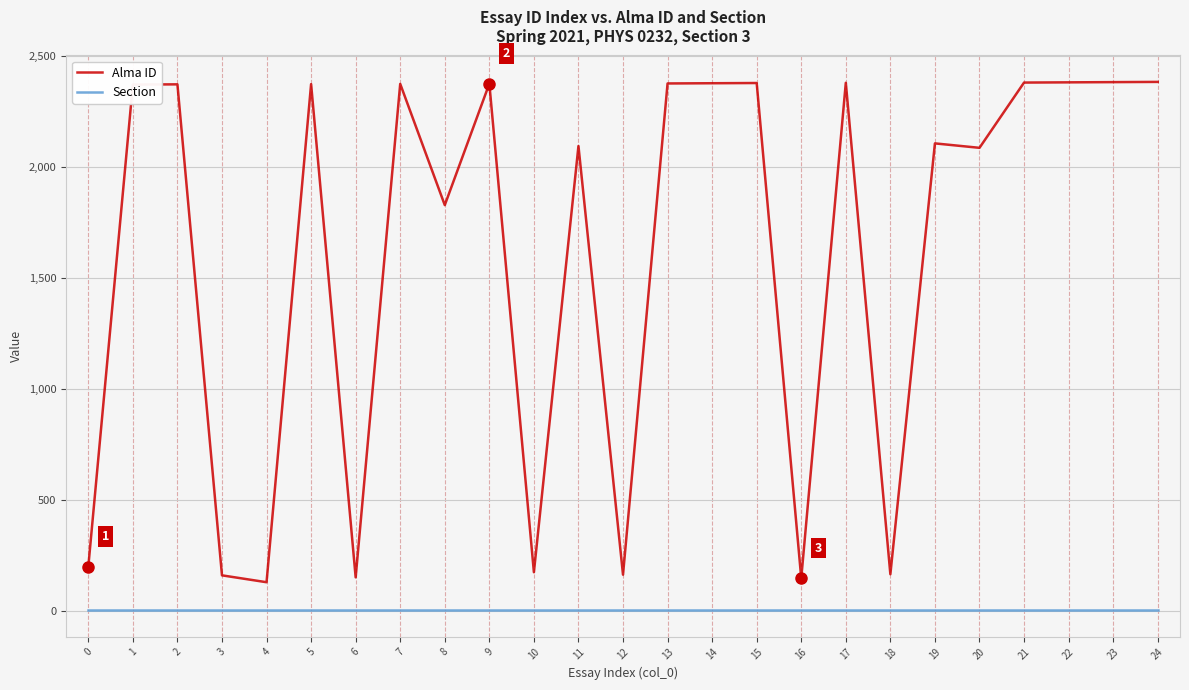

True or false: Section has a value of 3 at 15.

True